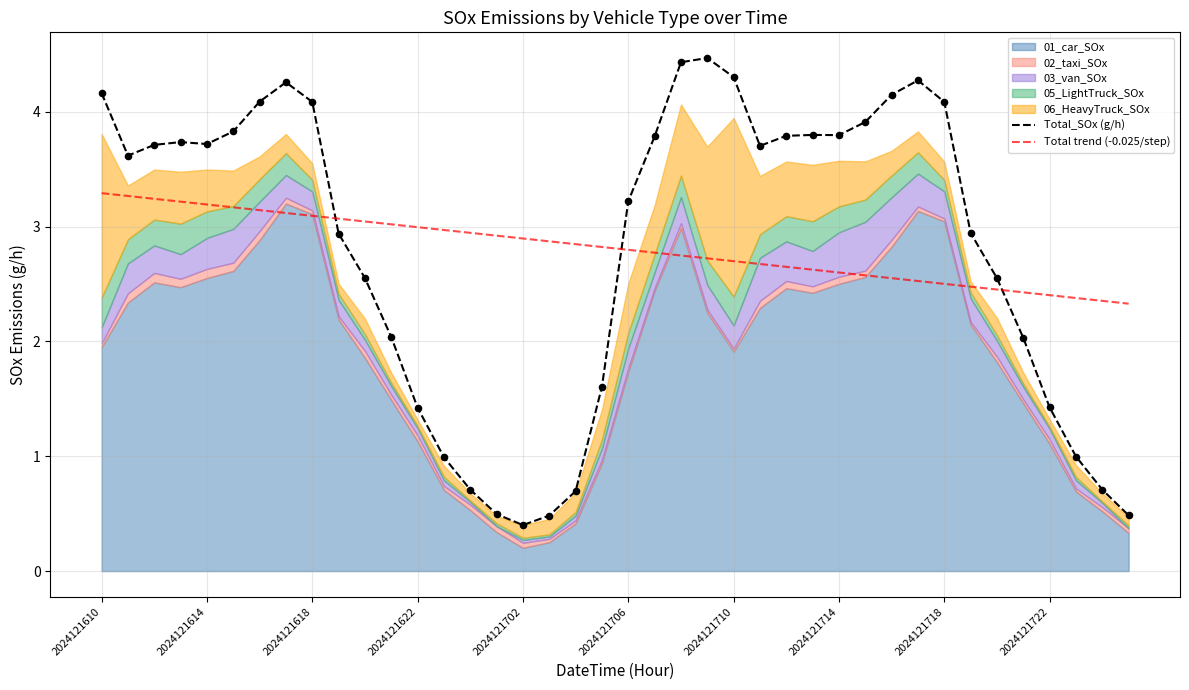

What is the minimum value for Total_SOx (g/h)?

0.4